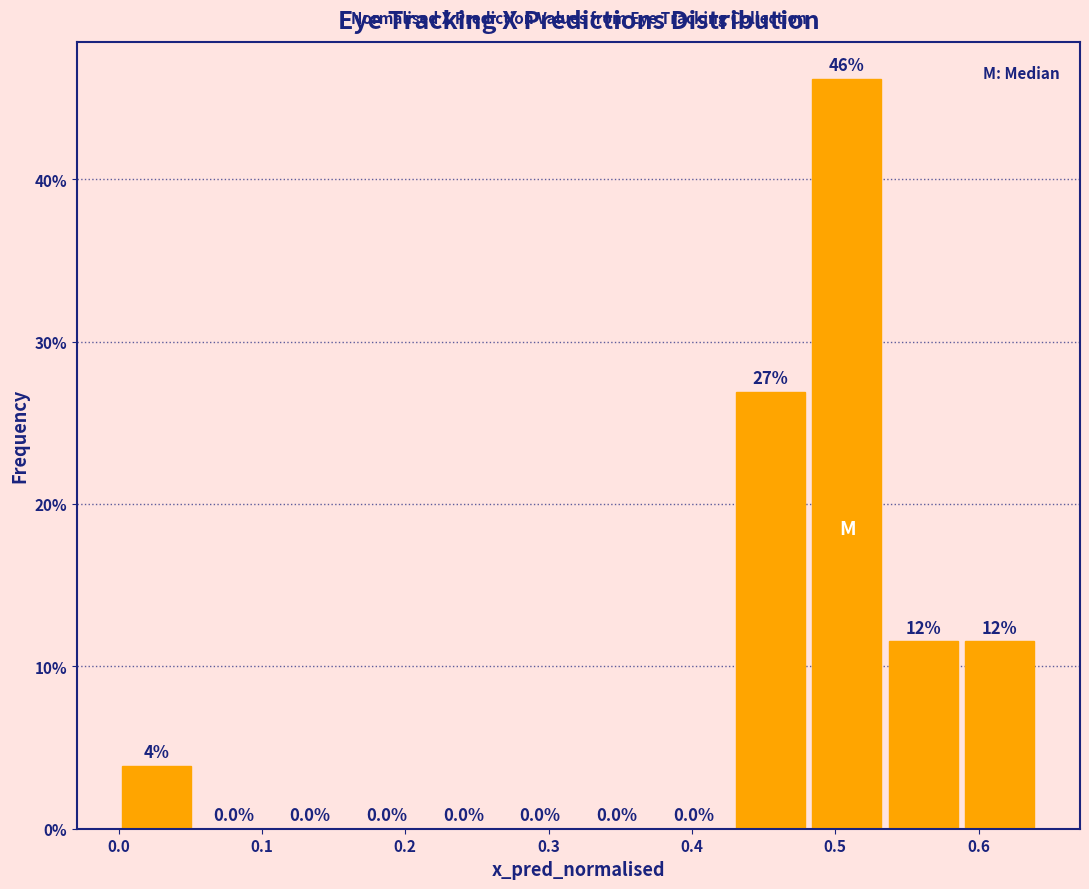

Which range on the x-axis has the tallest bar?

0.48 to 0.53